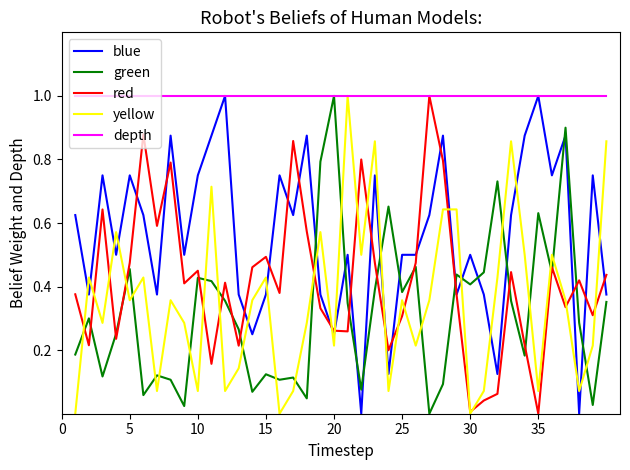

True or false: yellow and blue intersect in this chart.

True